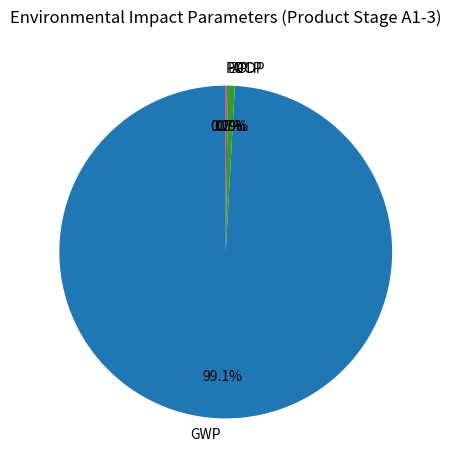

How many segments does this pie chart have?

5